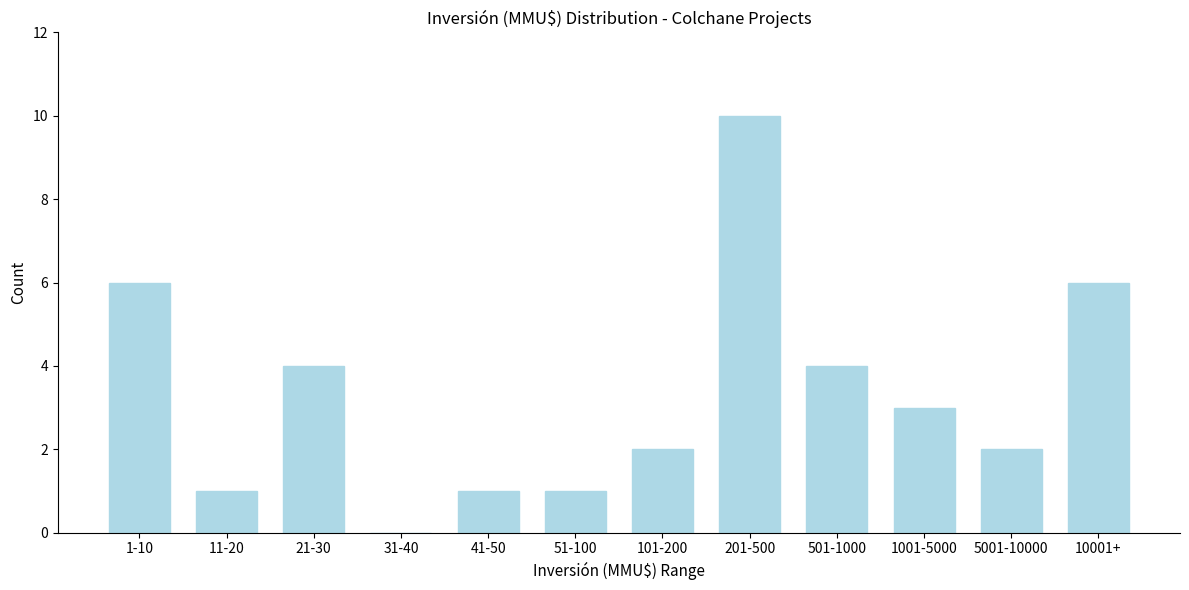

Reading right to left, list all the values displayed in this chart.

10001+=6	5001-10000=2	1001-5000=3	501-1000=4	201-500=10	101-200=2	51-100=1	41-50=1	31-40=0	21-30=4	11-20=1	1-10=6